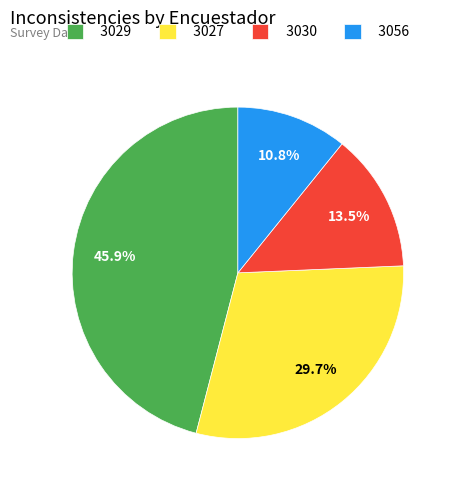

Does 3030 account for over 50% of the chart?

No